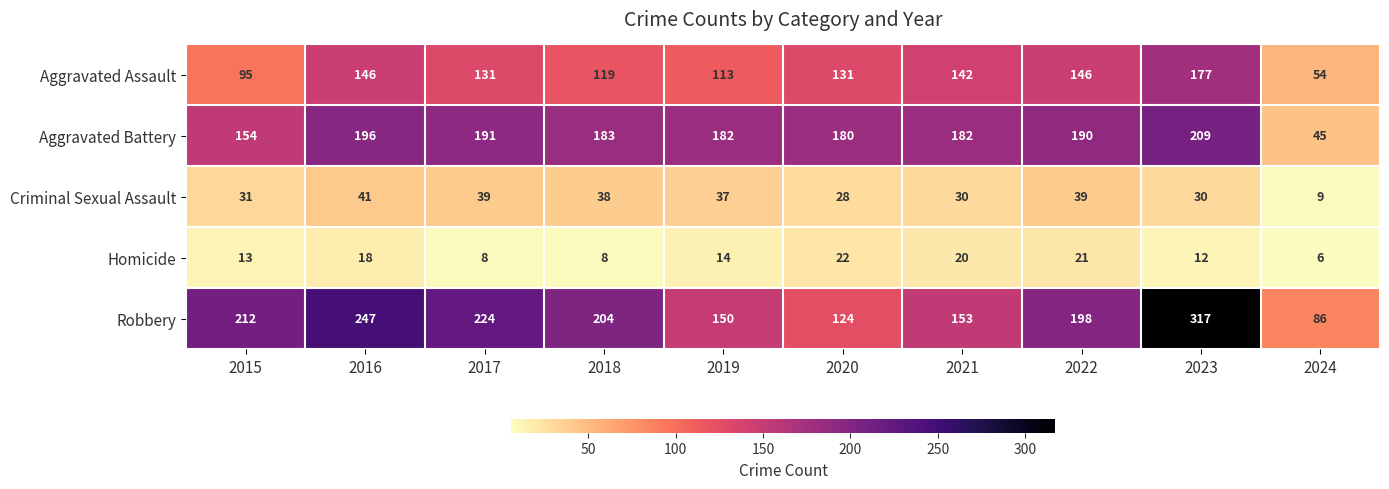

List the series in order of their peak value, highest first.

Robbery, Aggravated Battery, Aggravated Assault, Criminal Sexual Assault, Homicide